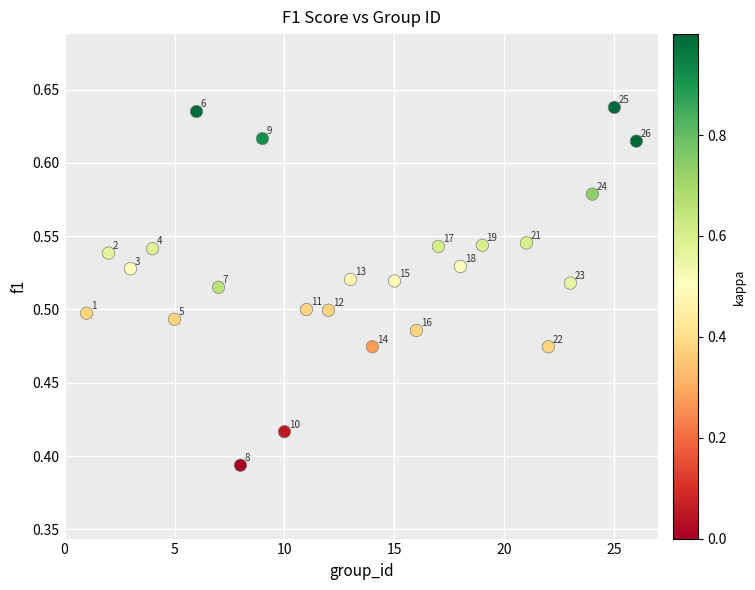

What is the range of X values (max minus min)?

25.0